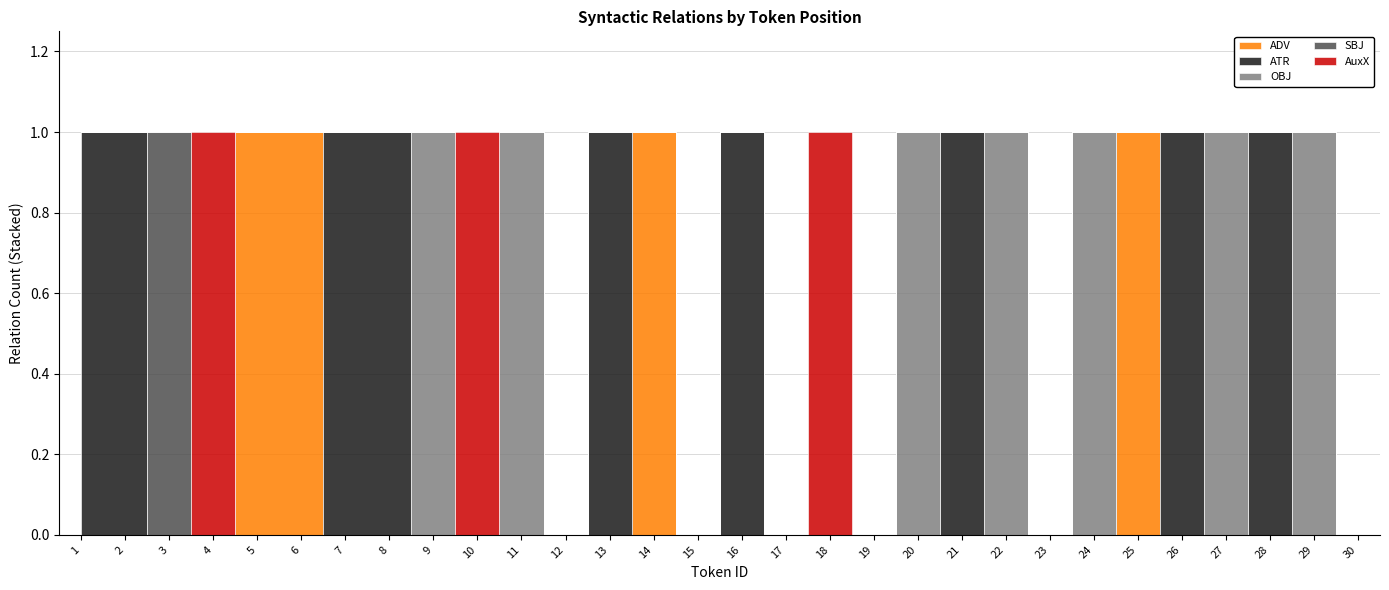

In AuxX, how many points are higher than both neighbors (excluding endpoints)?

3